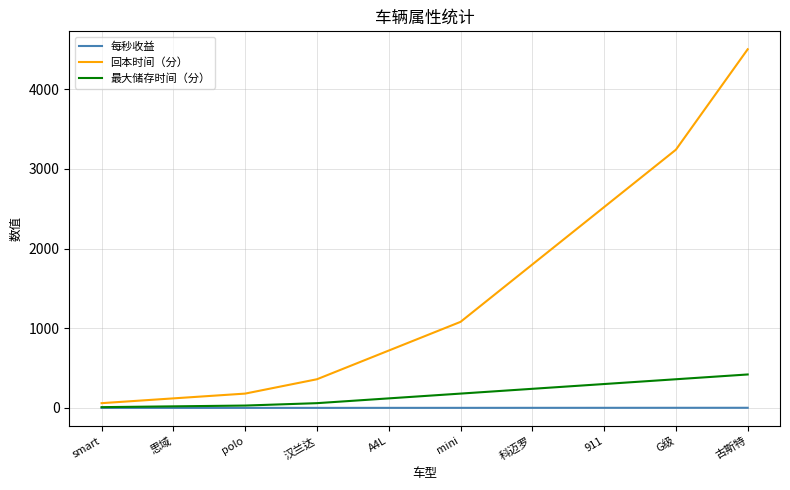

Where is 回本时间（分） nearest to the value 2280?

911